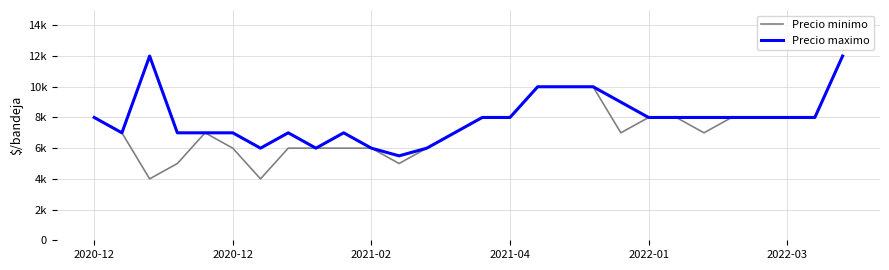

Is this an area chart (filled region under the line)?

No